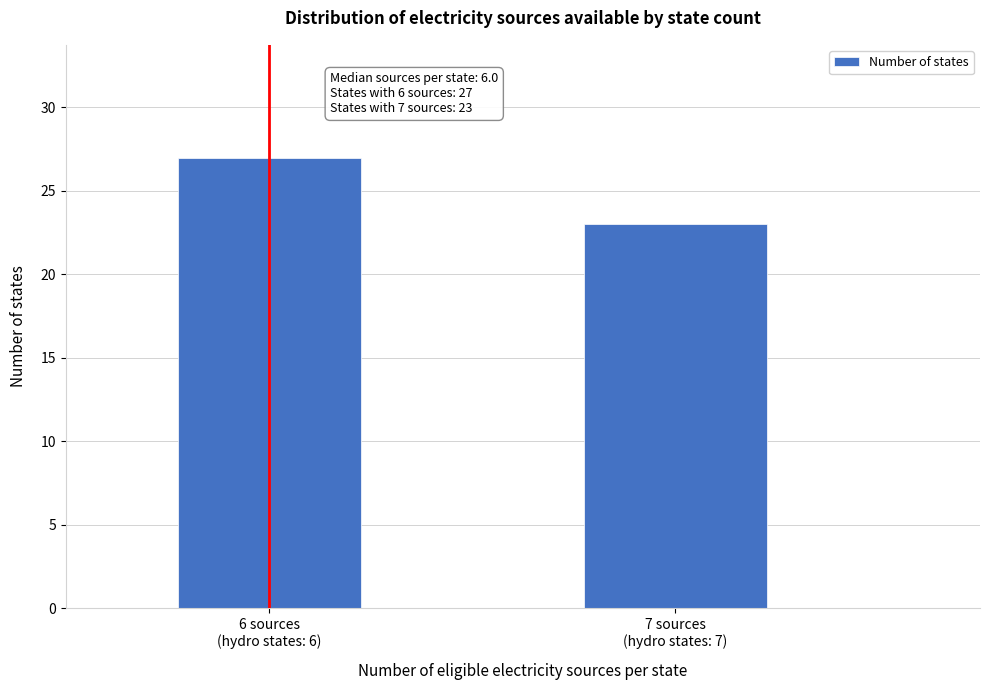

Reading left to right, list all the values displayed in this chart.

27	23